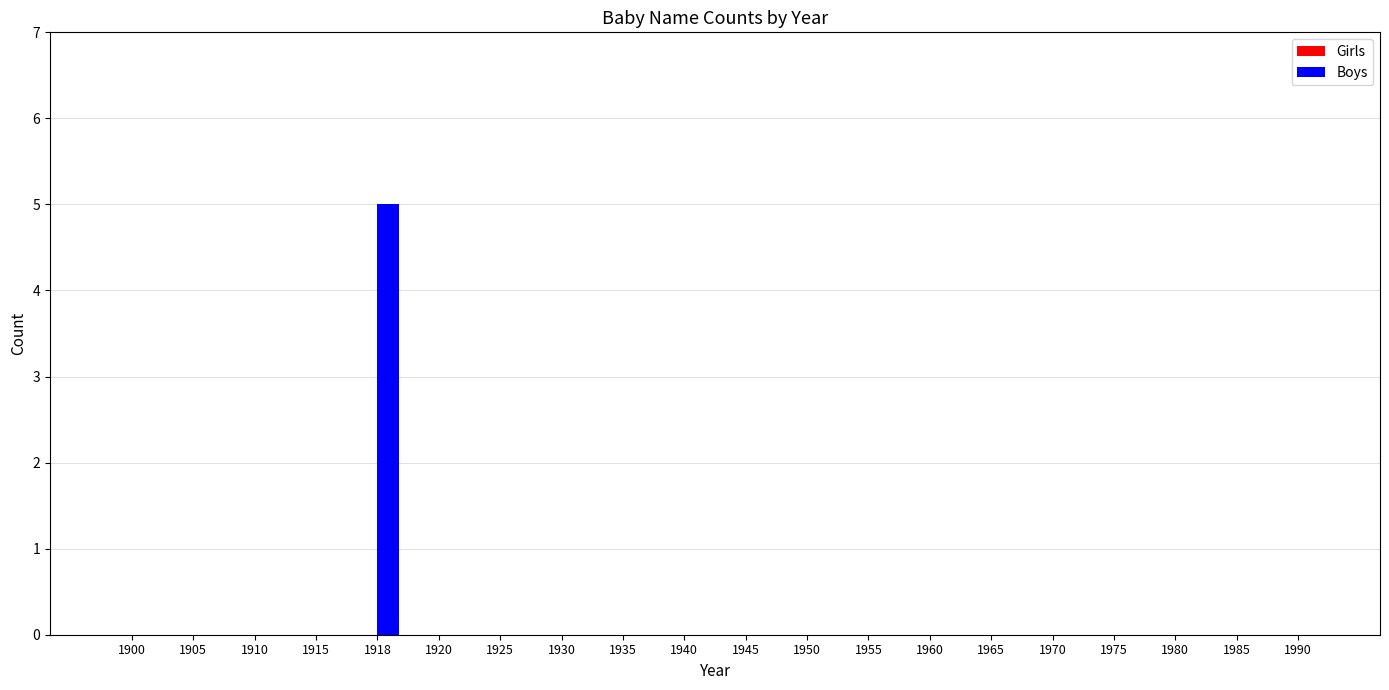

Between 1918 and 1915, which is larger?

1918